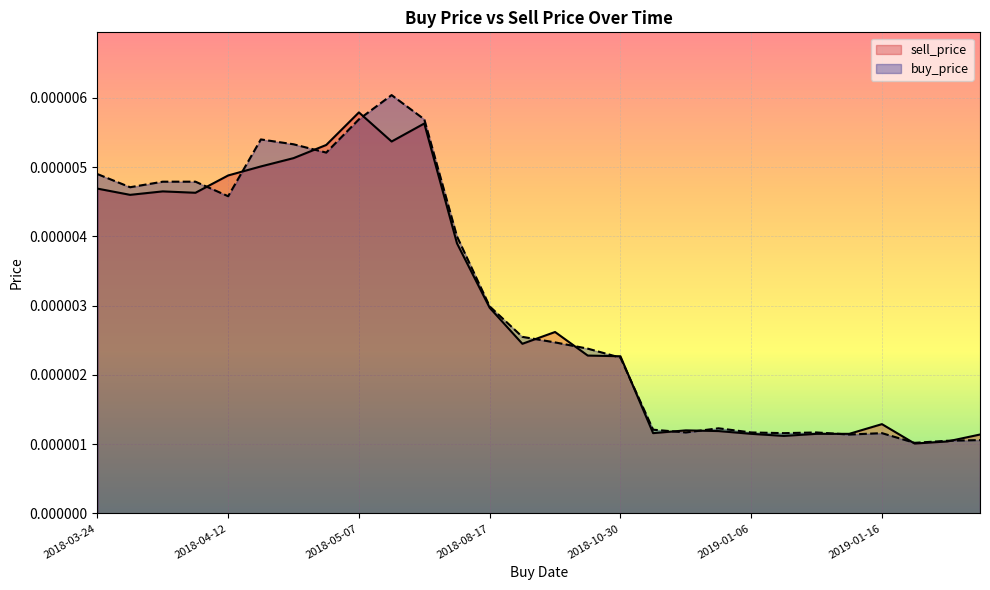

In buy_price, how many points are higher than both neighbors (excluding endpoints)?

5